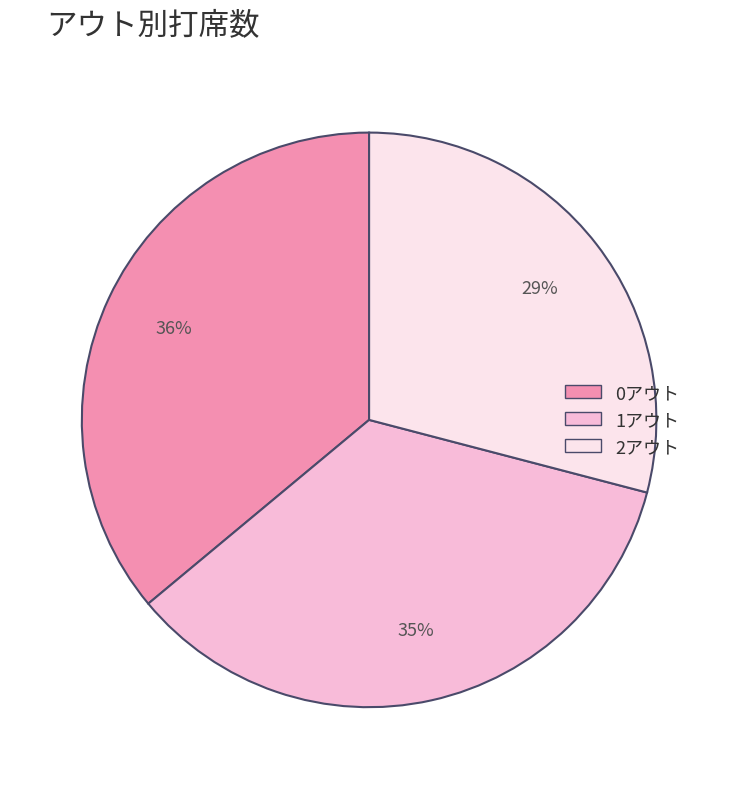

Which slice is the largest?

0アウト